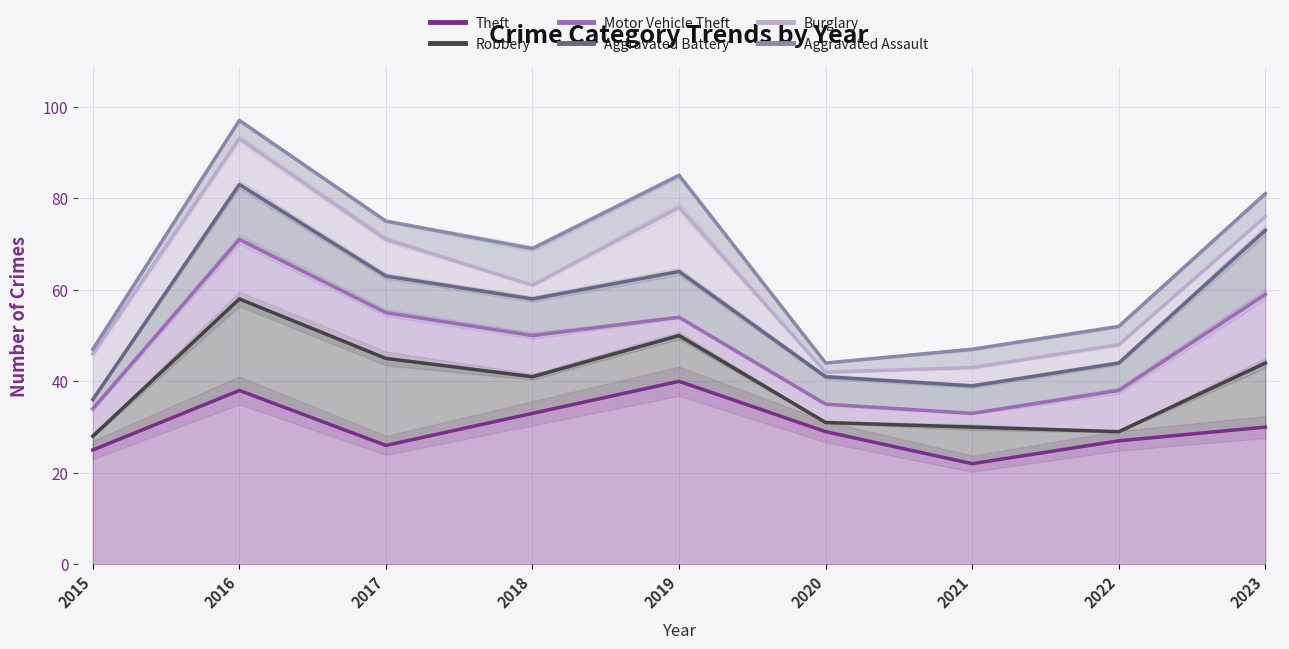

What is the difference between the second highest and minimum values in the Aggravated Battery series?

37